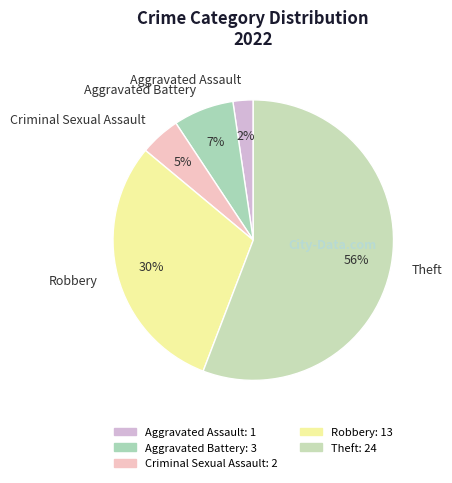

Which has a higher value, Robbery or Criminal Sexual Assault?

Robbery